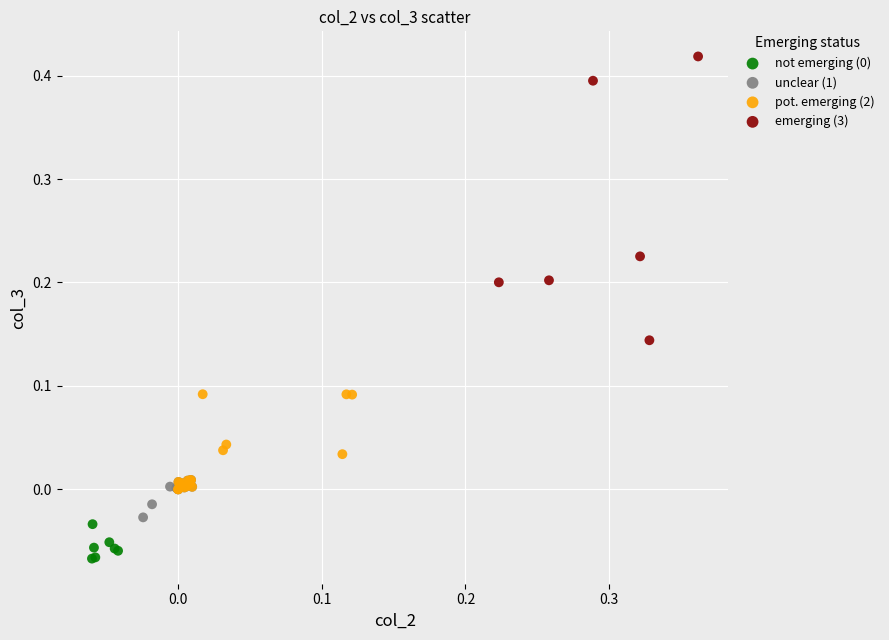

Which series has the largest Y range (max minus min)?

emerging (3)